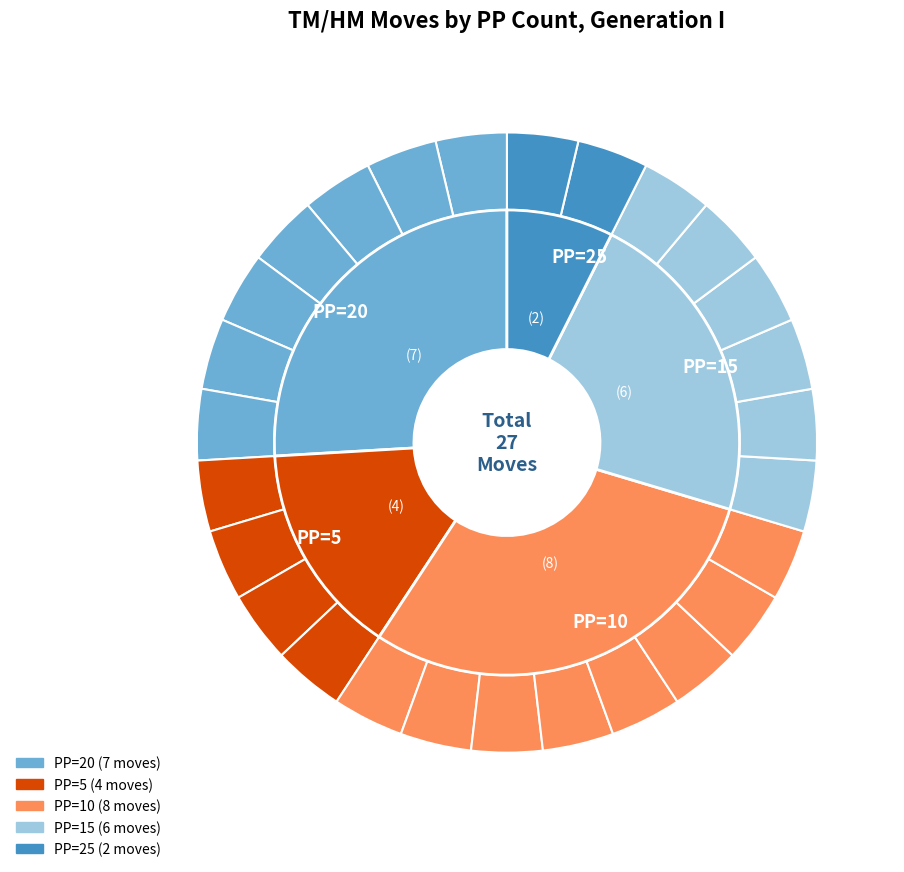

How many slices are in this pie chart?

27